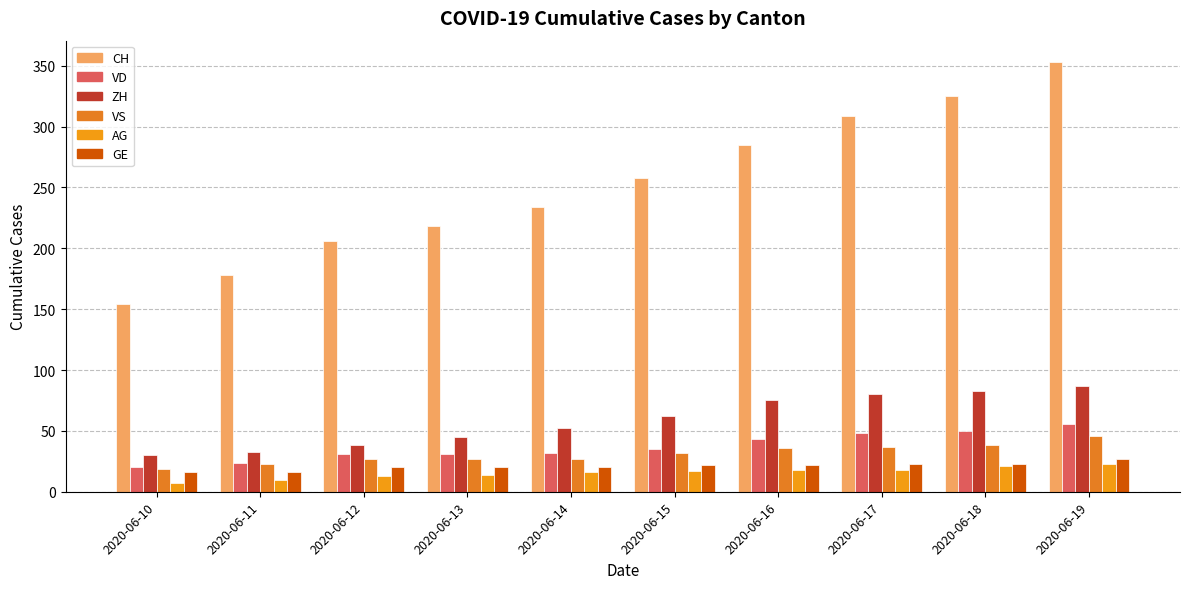

Which category has the lowest value across all series?

2020-06-10